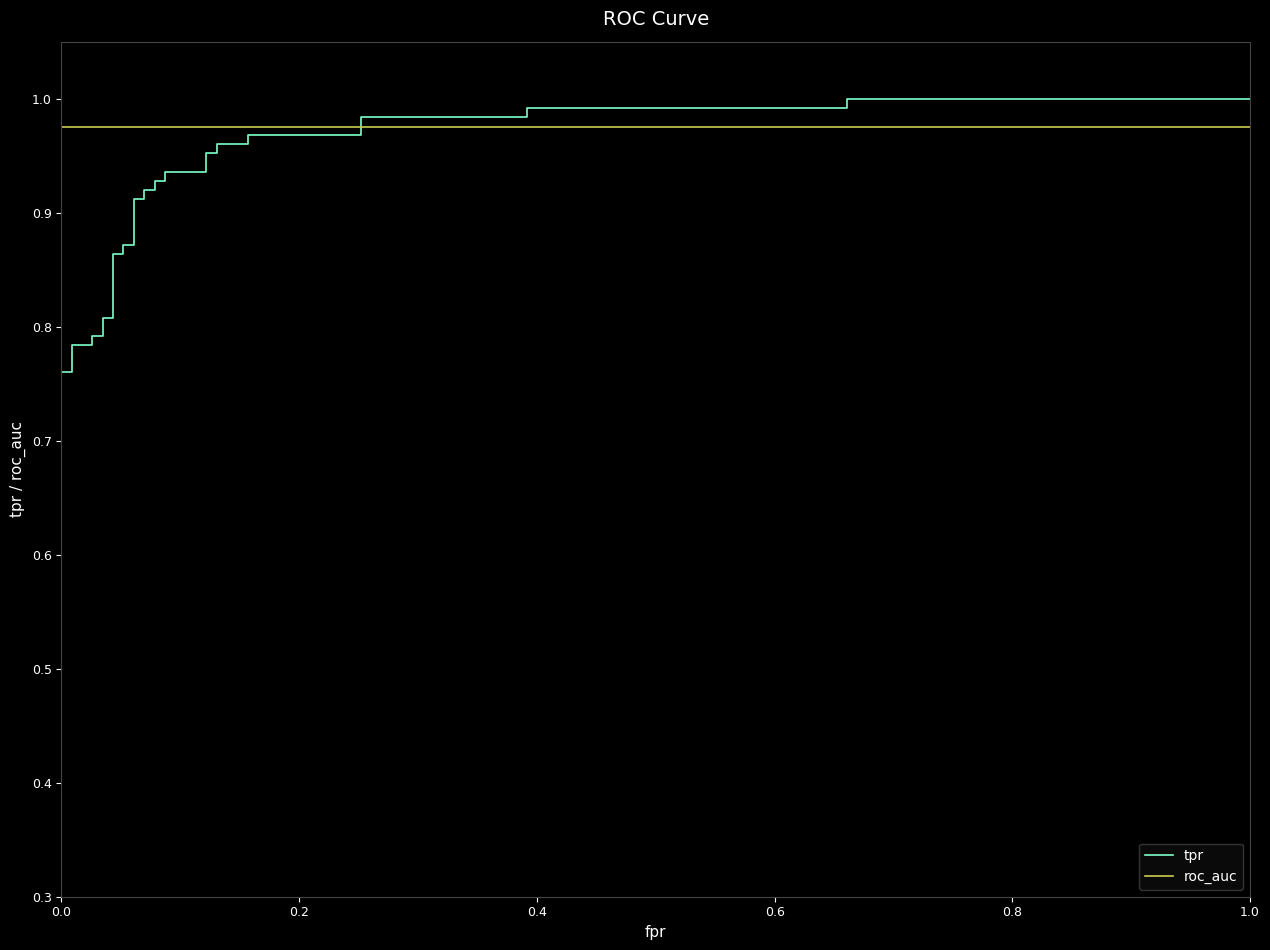

After their last crossing, which series has the higher values: roc_auc or tpr?

tpr